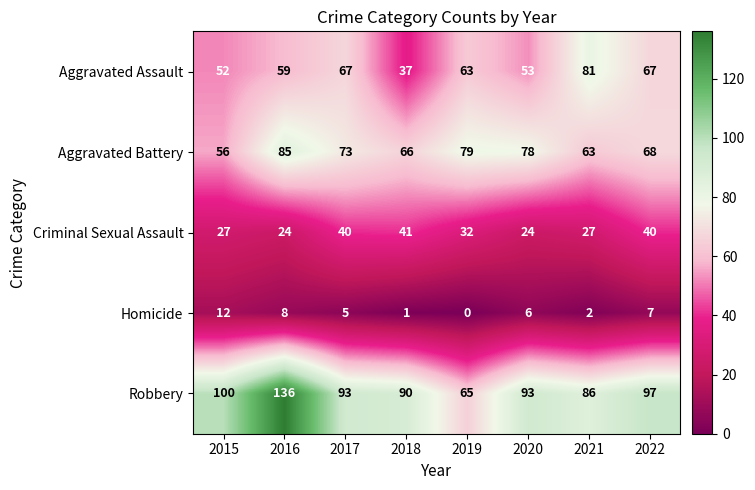

Rank the series at 2021 from lowest to highest value.

Homicide, Criminal Sexual Assault, Aggravated Battery, Aggravated Assault, Robbery